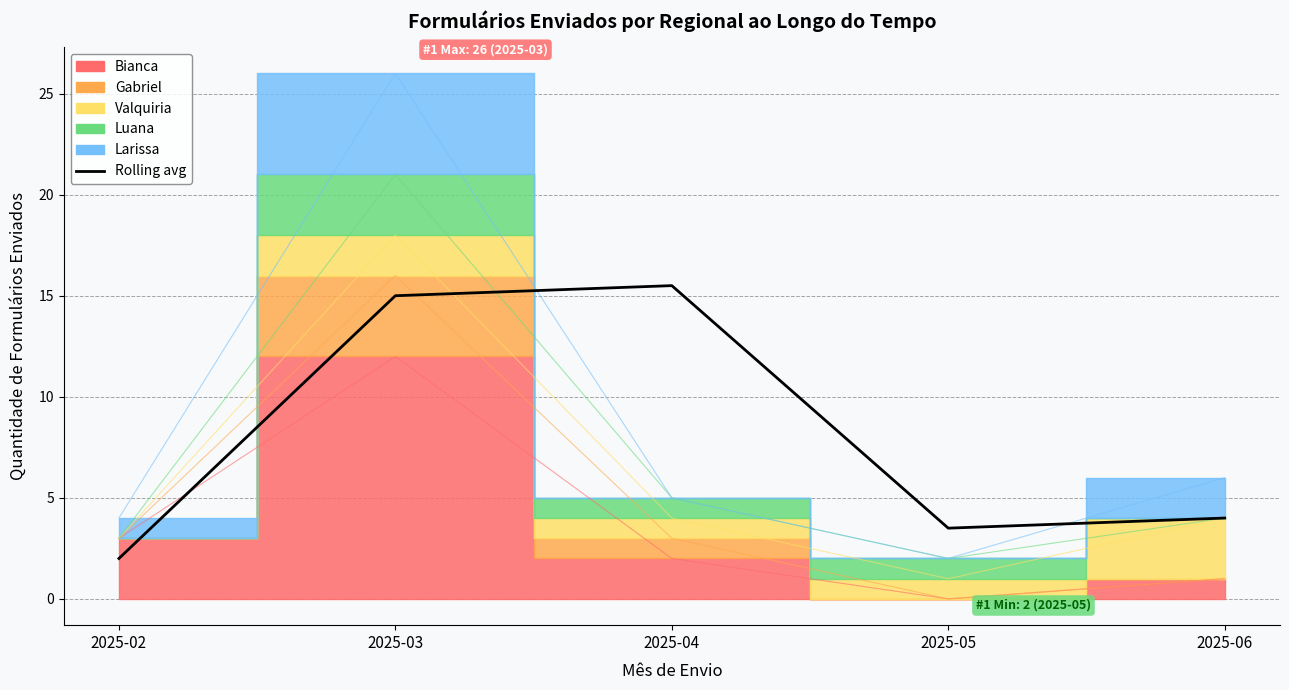

What is the minimum value shown in the chart?

2.0